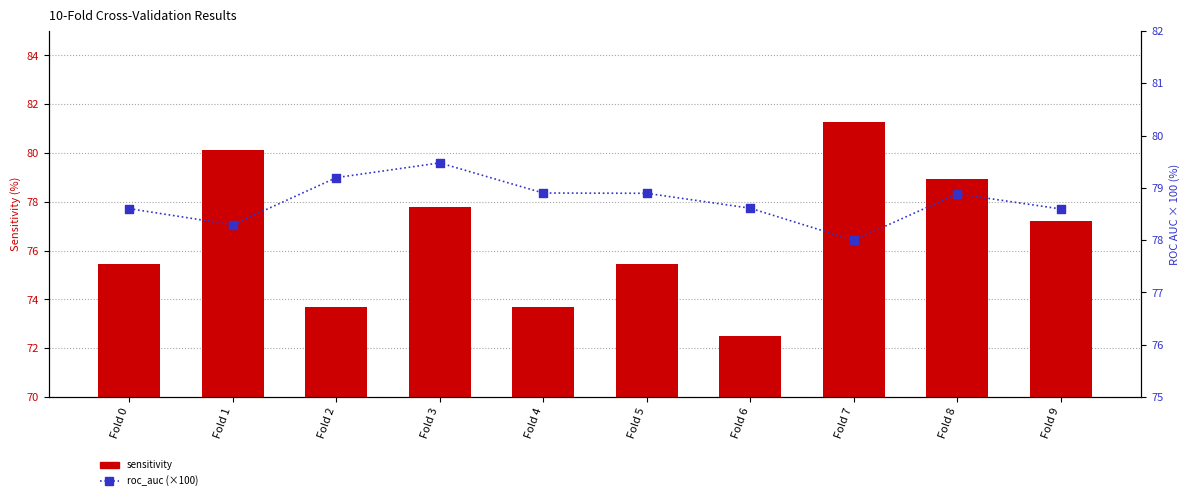

Which series has the widest spread of Y values?

sensitivity